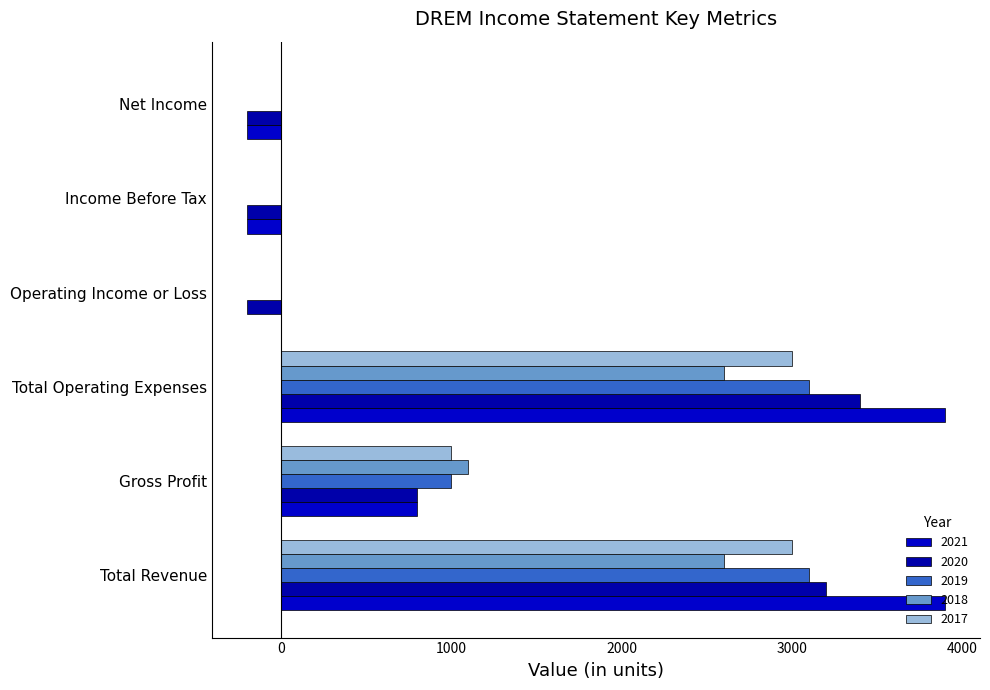

True or false: 2020 has a value of -200 at Operating Income or Loss.

True